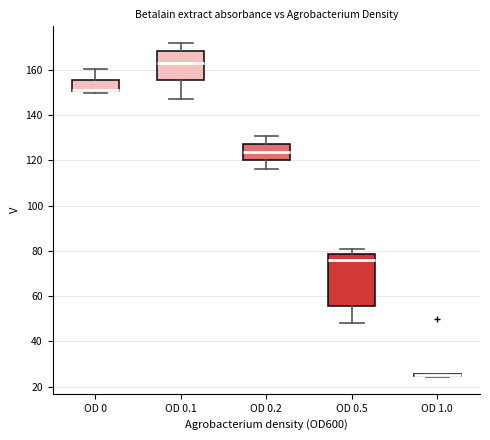

Reading left to right, transcribe this box plot: for each box, give where its median line is, the range the box spans, and where its two whiskers end, as read against the y-axis. The values are not printed on the chart, so give them approximately, as read against the axis.

OD 0: median 152 (drawn on the box's lower edge), box 150 to 156, whiskers 150 (just below the box's lower edge) to 160
OD 0.1: median 162, box 156 to 168, whiskers 148 to 172
OD 0.2: median 124, box 120 to 128, whiskers 116 to 130
OD 0.5: median 76, box 56 to 78, whiskers 48 to 80
OD 1.0: box collapsed to a line at 26, whiskers 24 to 26